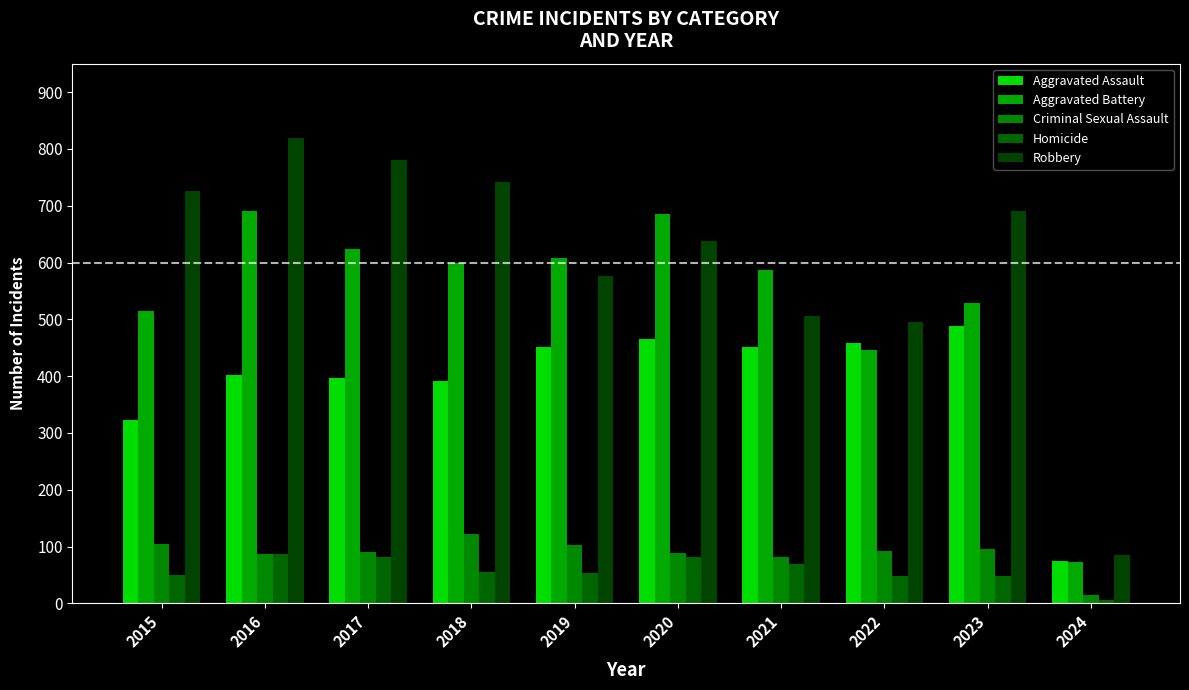

Reading left to right, extract all data points from this chart.

Aggravated Assault: 323	402	396	392	452	466	452	458	488	75
Aggravated Battery: 515	691	623	600	608	686	587	446	529	73
Criminal Sexual Assault: 105	87	91	123	102	89	81	93	96	14
Homicide: 50	87	82	56	53	81	69	49	48	6
Robbery: 726	819	780	741	577	637	506	495	690	85